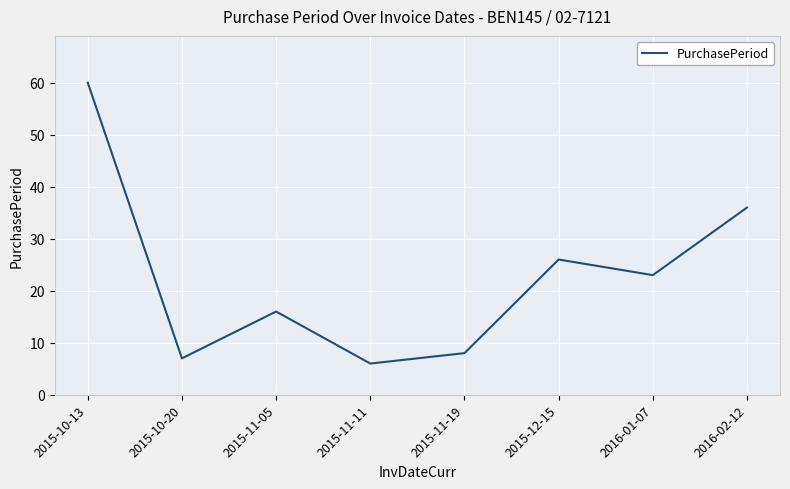

Reading left to right, list all the values displayed in this chart.

2015-10-13=60	2015-10-20=7	2015-11-05=16	2015-11-11=6	2015-11-19=8	2015-12-15=26	2016-01-07=23	2016-02-12=36